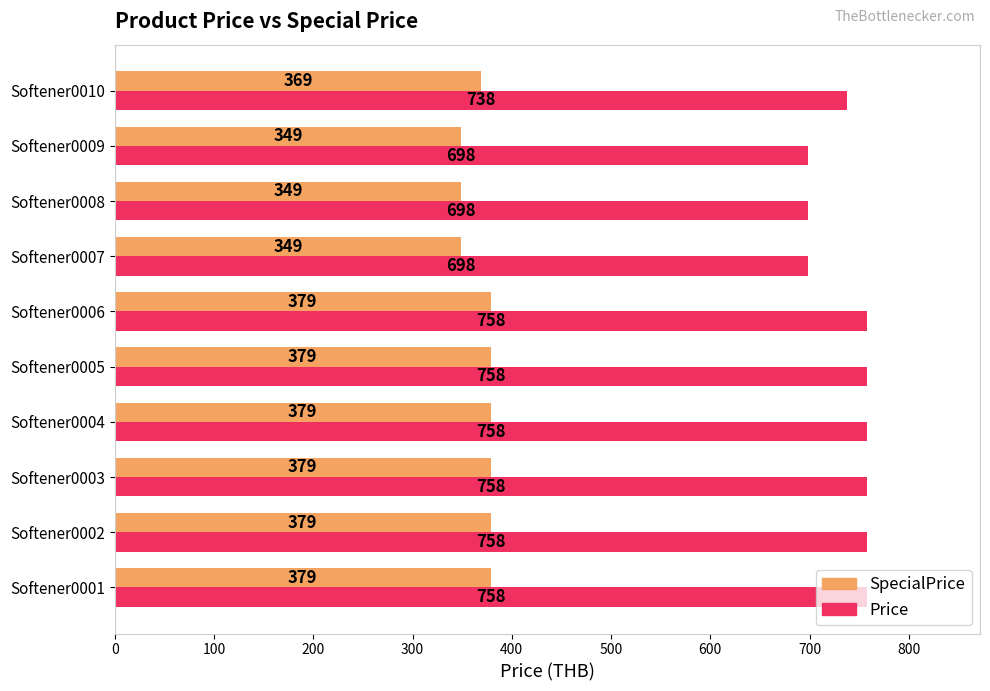

What is the greatest value displayed?

758